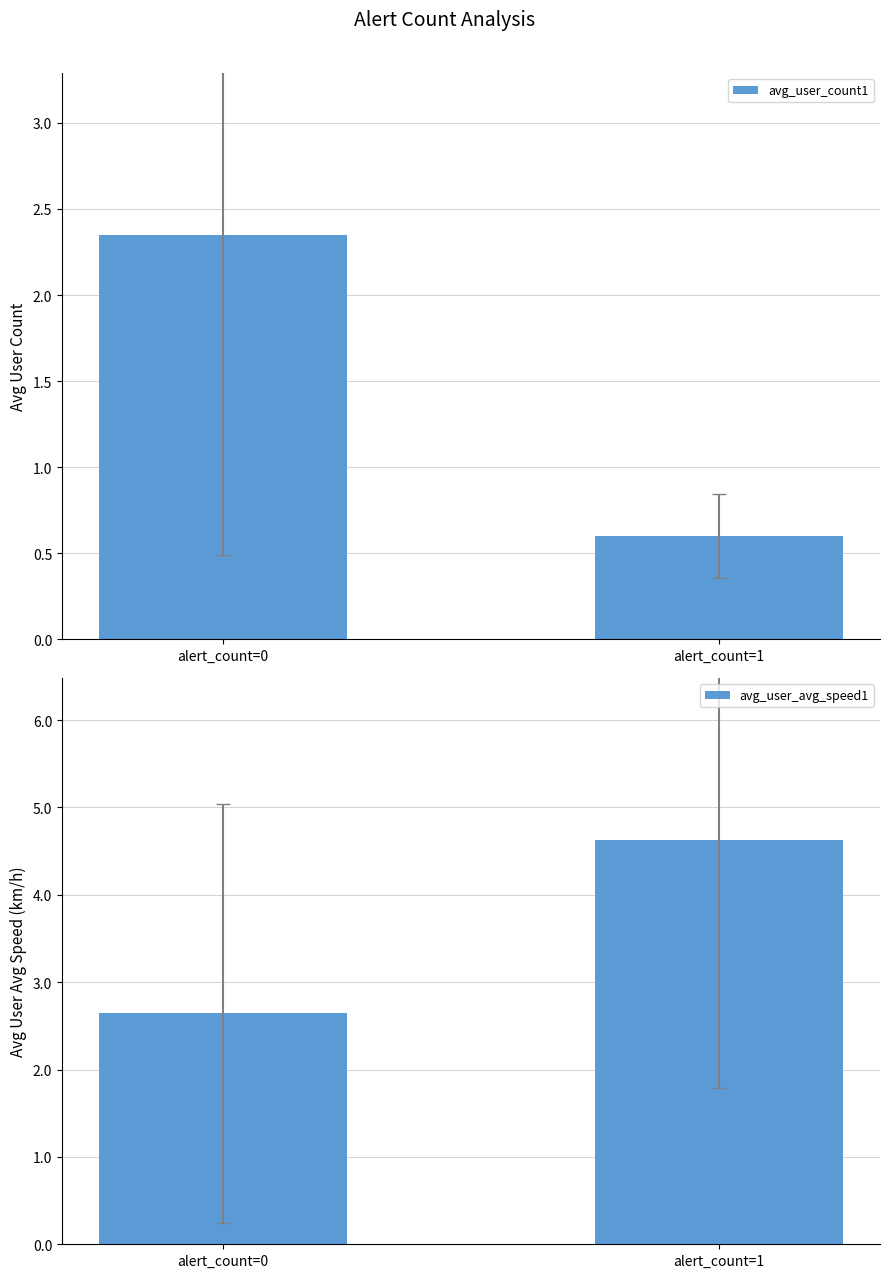

What is the value of the avg_user_avg_speed1 bar at the 1st from the left?

2.6